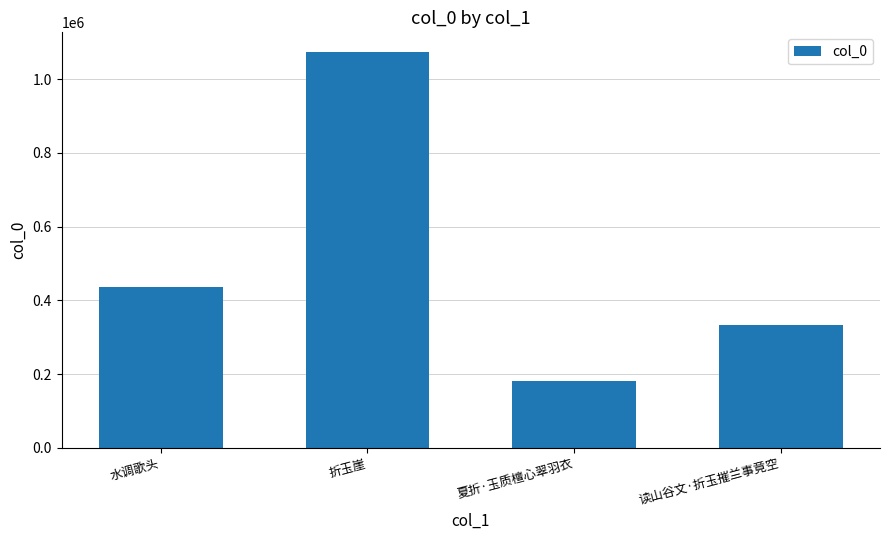

What is the label of the 3rd bar from the left?

夏折·玉质檀心翠羽衣